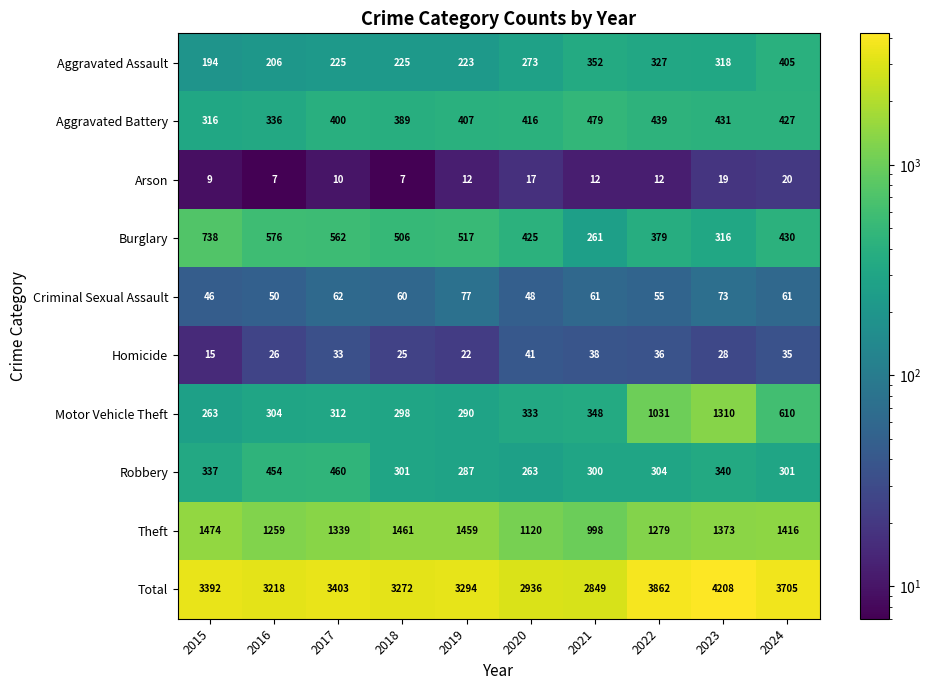

The Aggravated Assault series shows 206 at 2016. True or false?

True